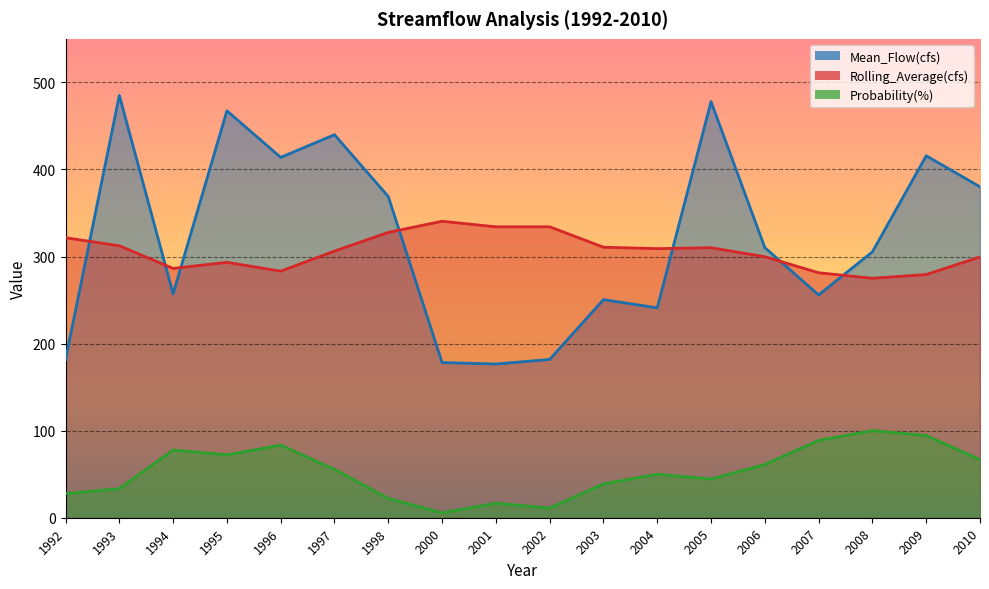

What is the sum of all Mean_Flow(cfs) values?

5787.1